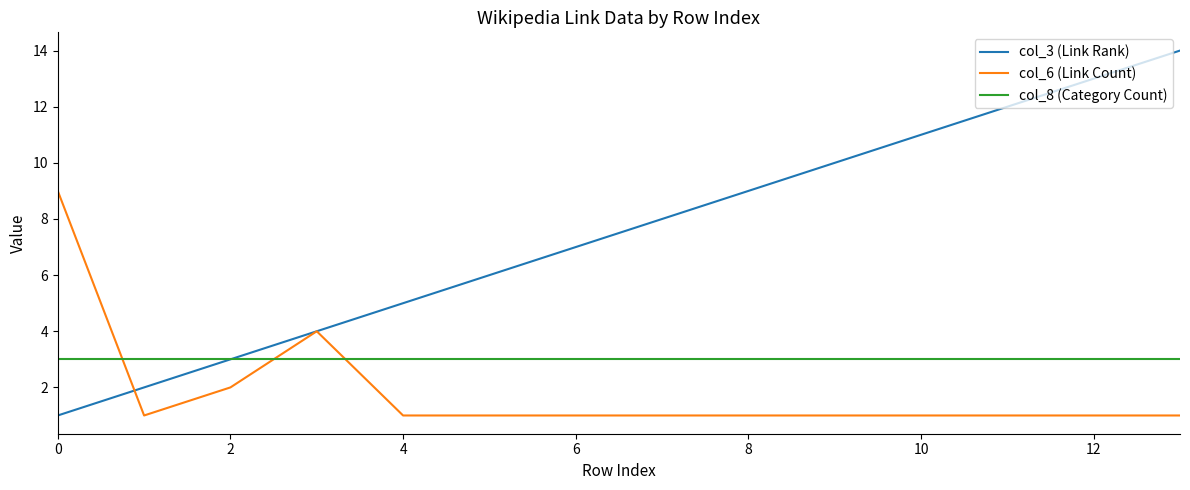

Which series ends up on top after the final intersection of col_8 (Category Count) and col_6 (Link Count)?

col_8 (Category Count)